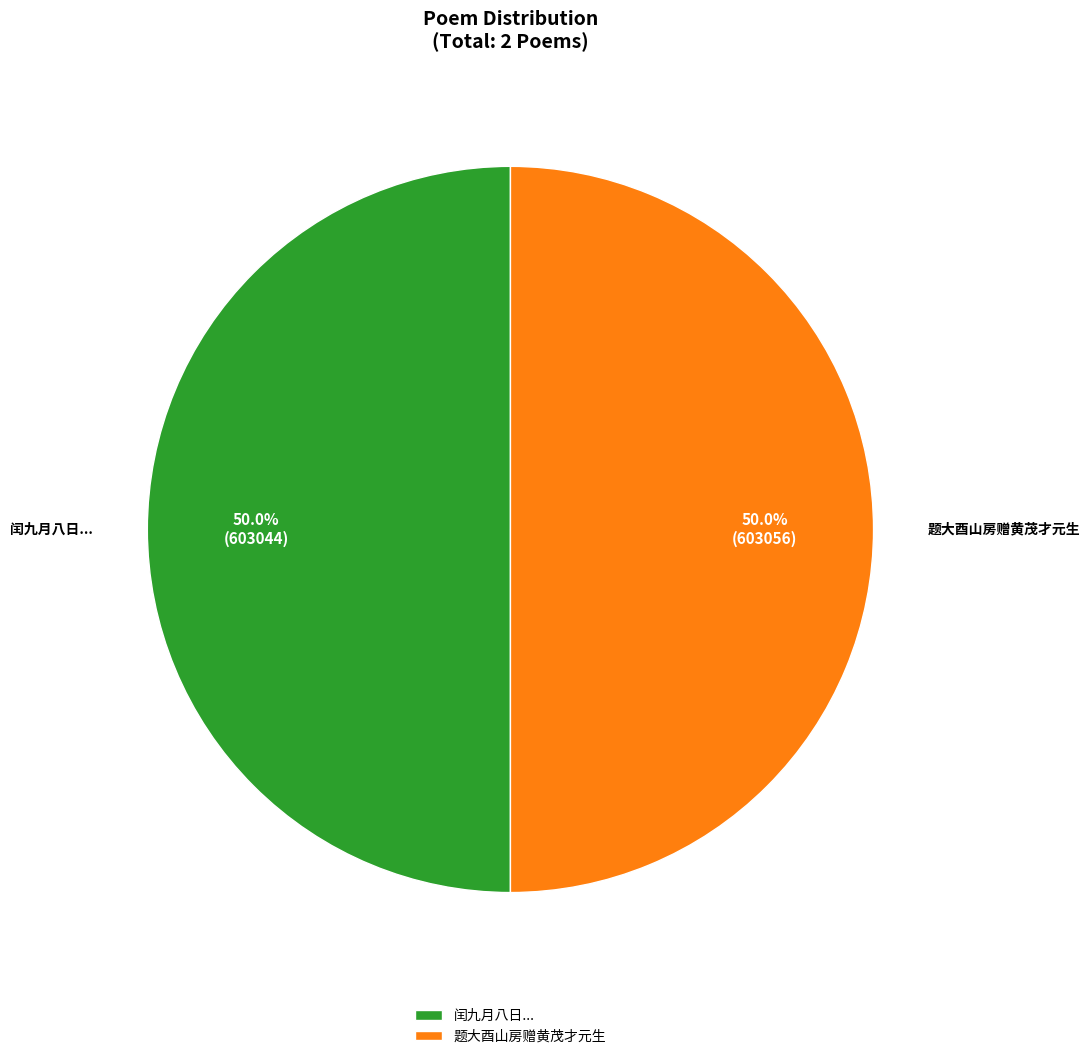

To the nearest percent, what portion does 题大酉山房赠黄茂才元生 represent?

50%